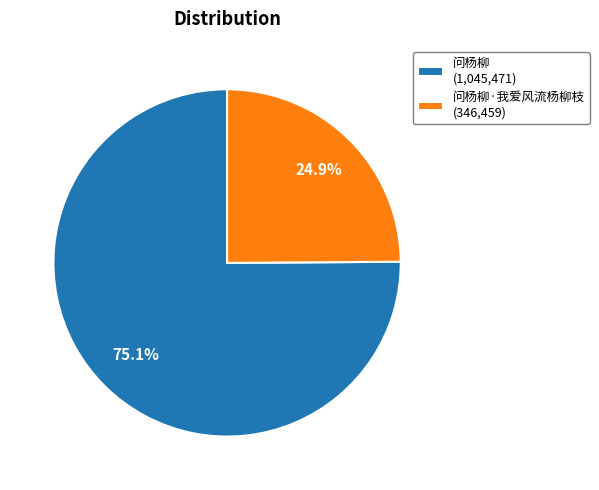

Which slice represents more than half of the pie?

问杨柳 (1,045,471)